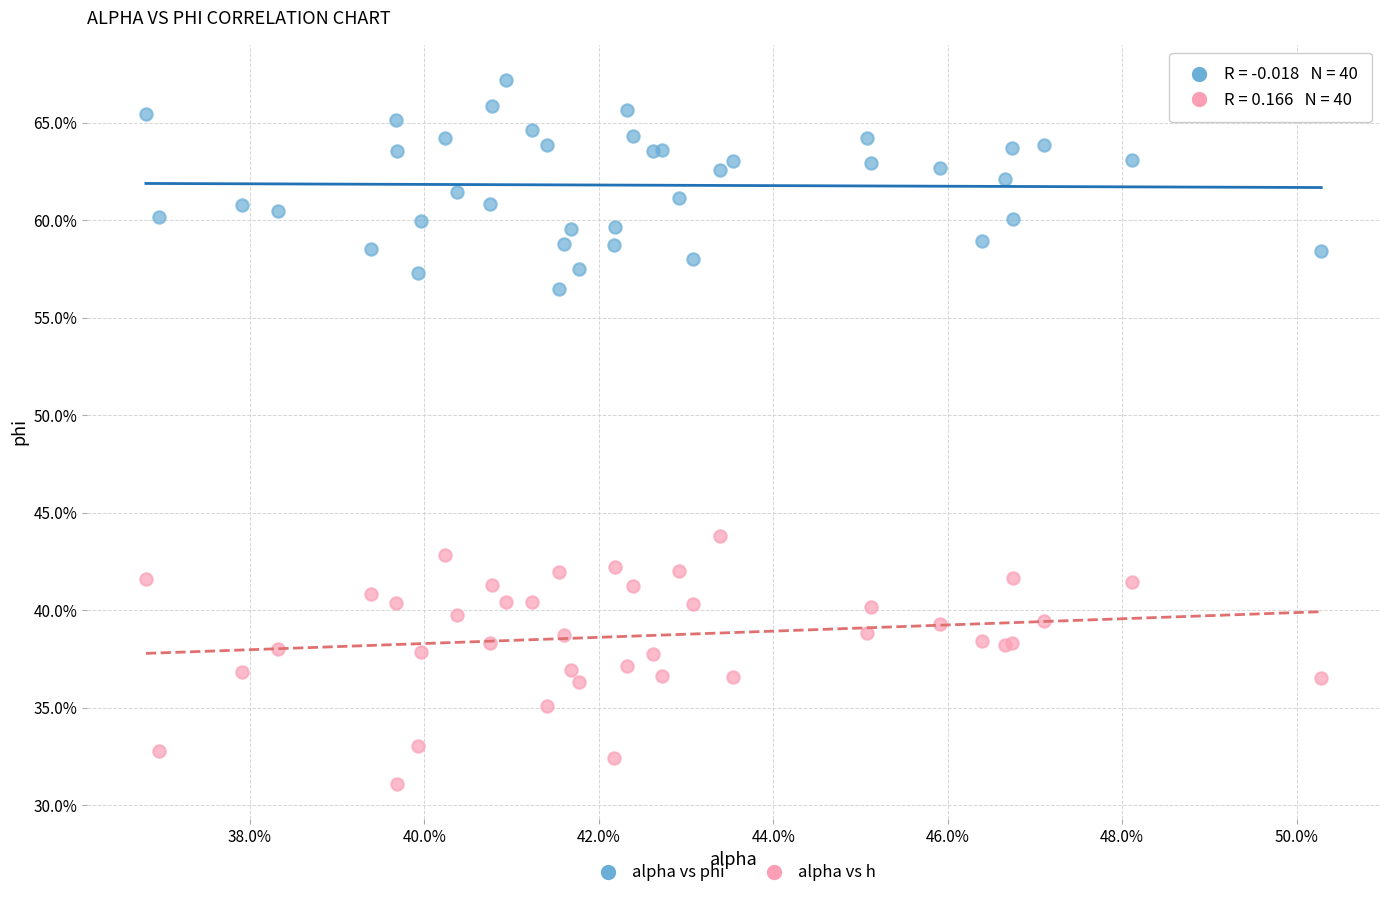

What are all the series names shown in the legend?

alpha vs phi, alpha vs h